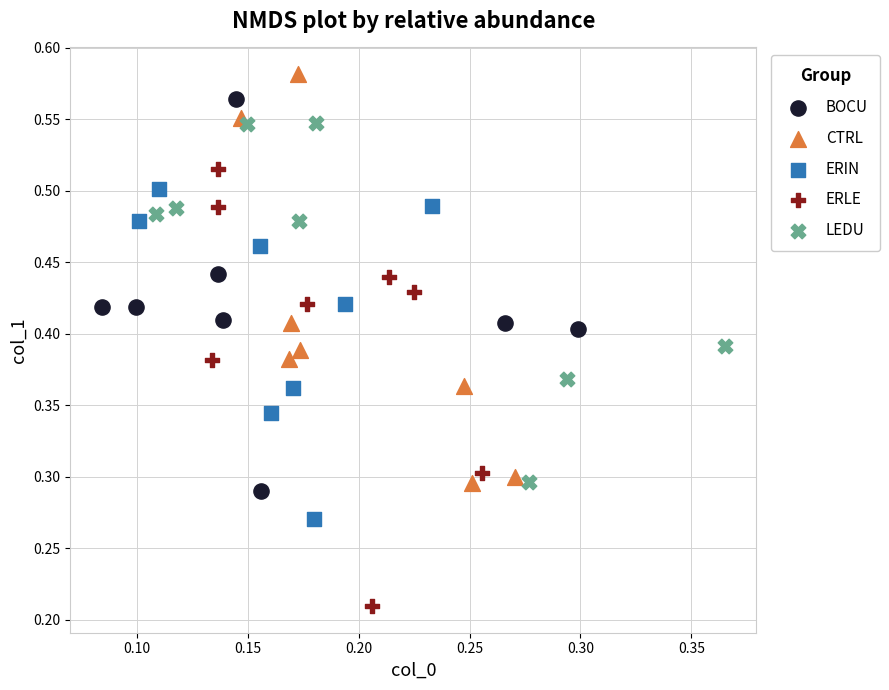

Which series reaches the maximum Y coordinate?

CTRL